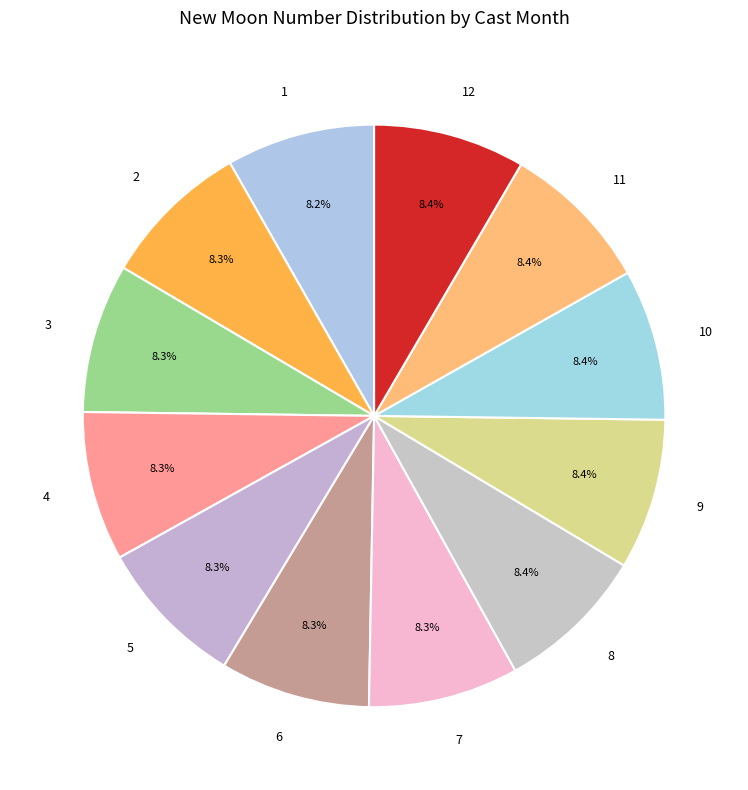

Is it true that 2 is 19% of the pie?

False